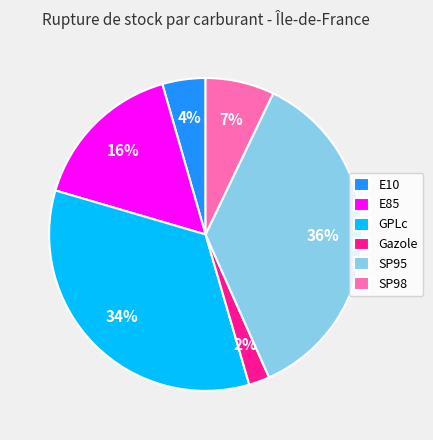

Combined, do E10 and SP98 account for over 50%?

No